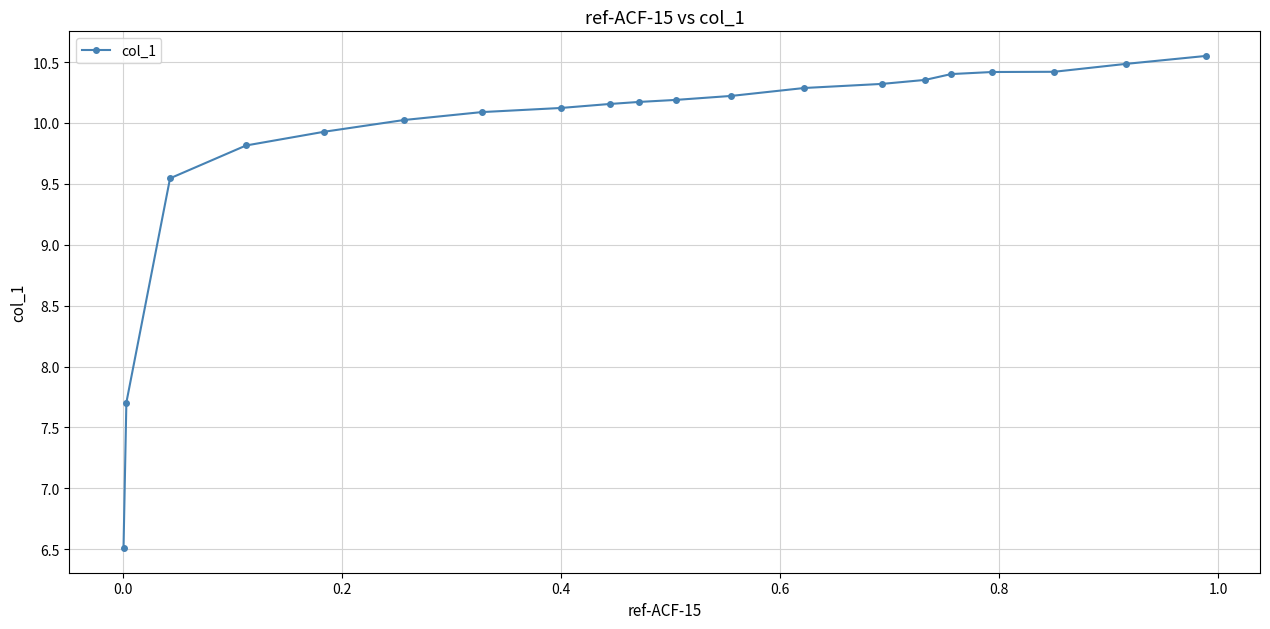

What is the average value?

9.9